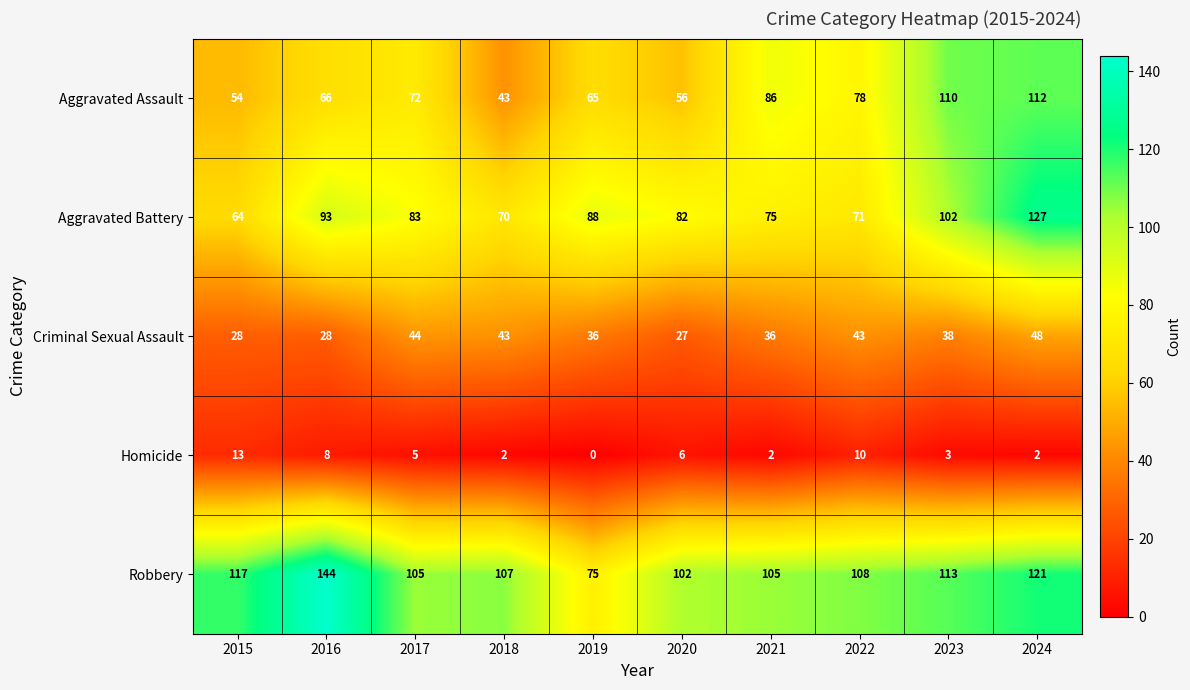

True or false: Robbery has a value of 188 at 2018.

False